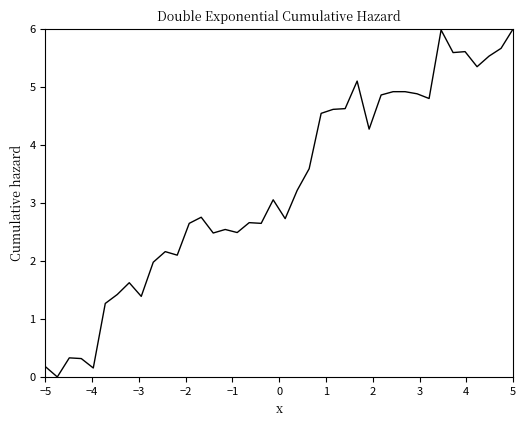

What is the difference between the maximum and minimum values?

6.0